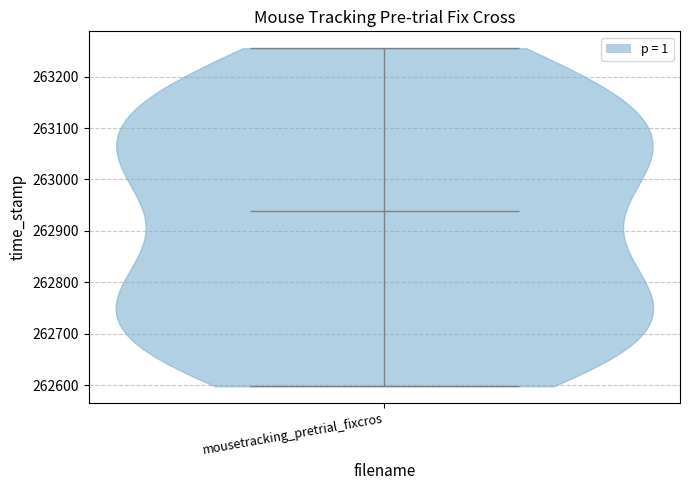

Read this violin plot against the y-axis: where its median line is, and the lowest and highest points the violin reaches. The values are not printed on the chart, so give them approximately, as read against the axis.

median line 262940, lowest point 262600, highest point 263260